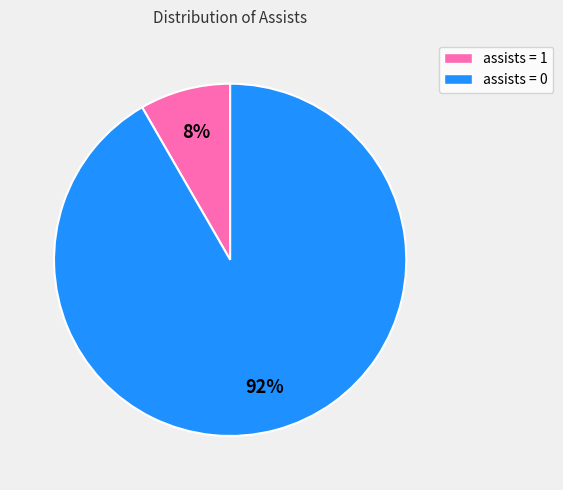

What percentage is the assists = 0 slice, to the nearest percent?

92%